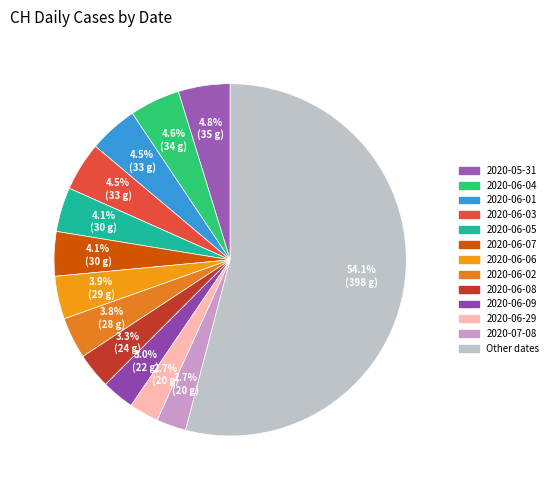

What is the largest slice in the pie chart?

Other dates